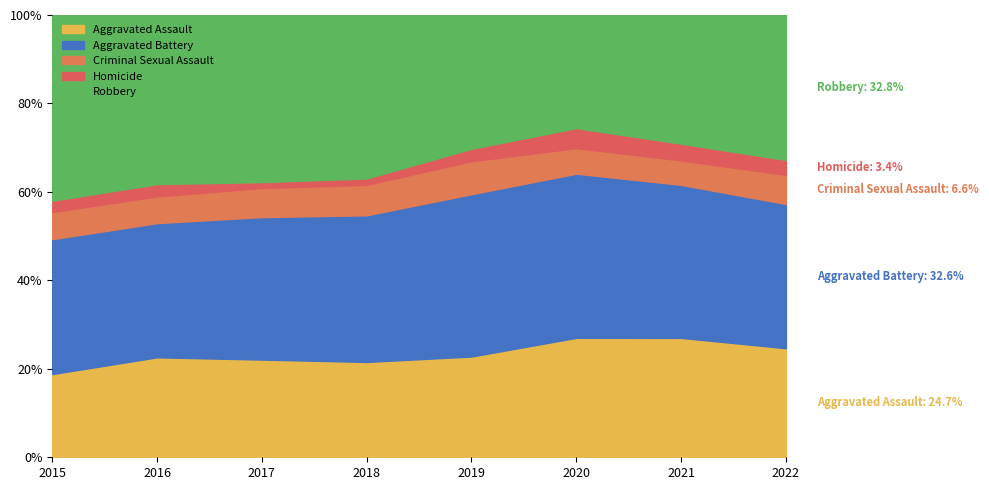

The Homicide series shows 13 at 2015. True or false?

True